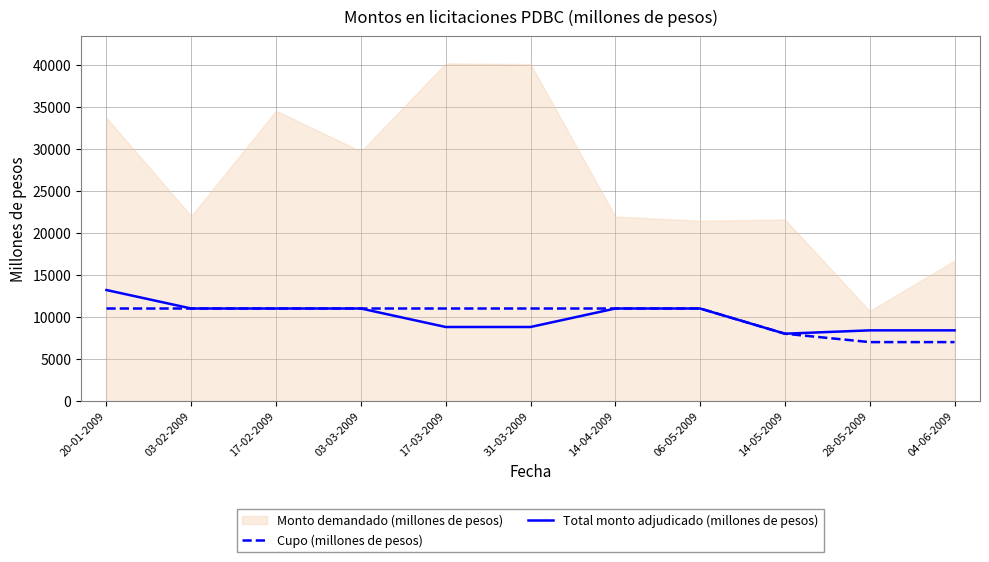

True or false: Cupo (millones de pesos) and Total monto adjudicado (millones de pesos) cross at least once.

False